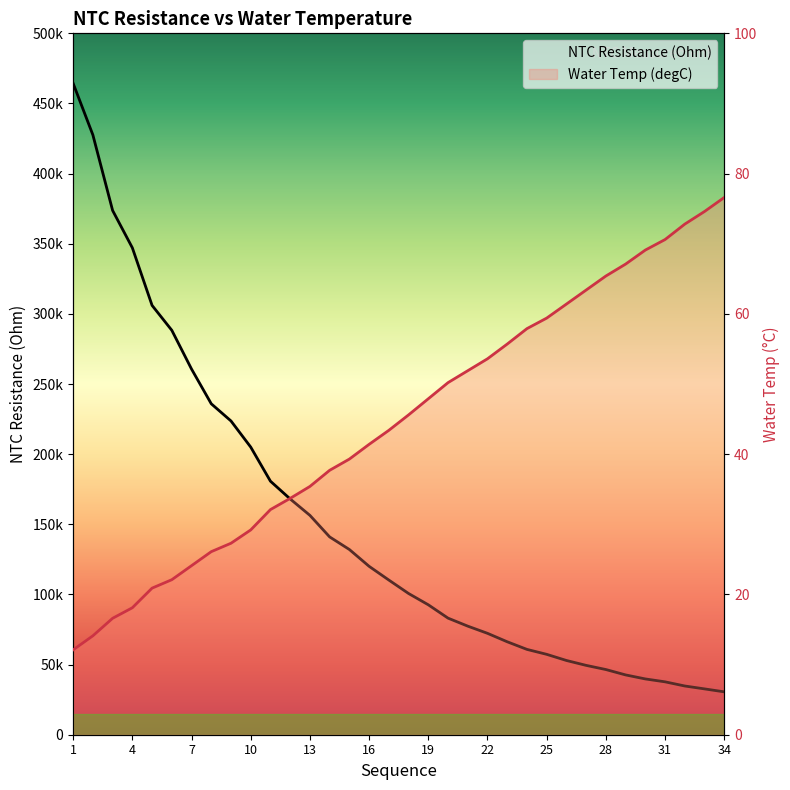

Reading right to left, transcribe all the data shown in this chart.

NTC Resistance (Ohm): 34=30565.2	33=32670.9	32=34736.0	31=37704.5	30=39768.3	29=42633.1	28=46466.5	27=49435.1	26=52925.7	25=57307.7	24=60828.5	23=66260.6	22=72280.8	21=77405.0	20=83108.3	19=92623.6	18=100673.0	17=110258.0	16=120048.0	15=132035.0	14=141013.0	13=156378.0	12=168064.0	11=180728.0	10=205035.0	9=223660.0	8=235916.0	7=260672.0	6=288305.0	5=306053.0	4=347115.0	3=373724.0	2=427564.0	1=464311.0
Water Temp (degC): 34=76.6	33=74.6	32=72.8	31=70.6	30=69.1	29=67.1	28=65.4	27=63.4	26=61.4	25=59.4	24=57.9	23=55.7	22=53.6	21=51.9	20=50.2	19=47.9	18=45.6	17=43.4	16=41.4	15=39.3	14=37.7	13=35.4	12=33.7	11=32.1	10=29.2	9=27.3	8=26.1	7=24.1	6=22.1	5=20.9	4=18.1	3=16.6	2=14.1	1=12.1